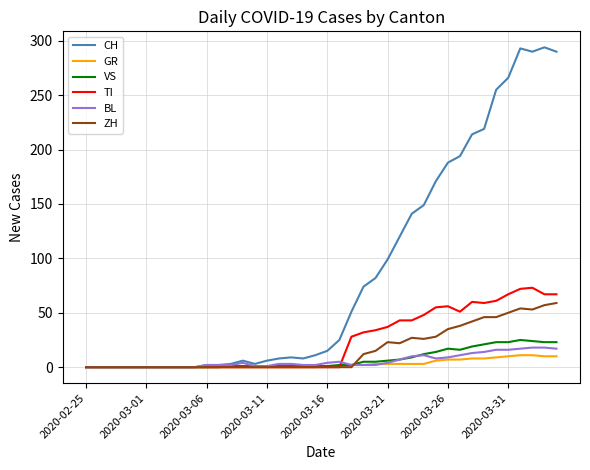

Which series has the widest spread of values?

CH